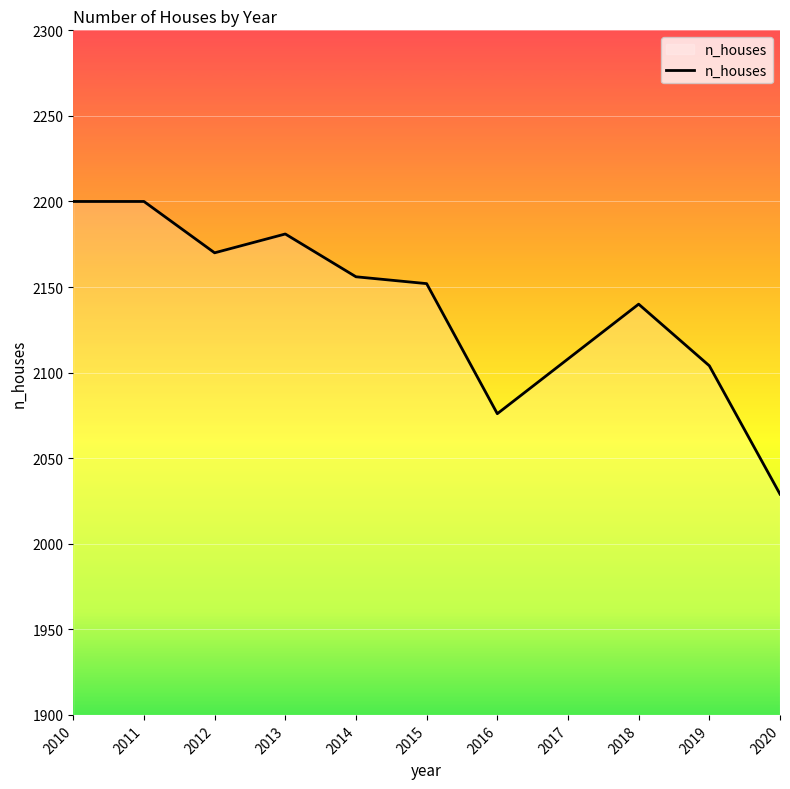

At which label is the value closest to 2114?

2017